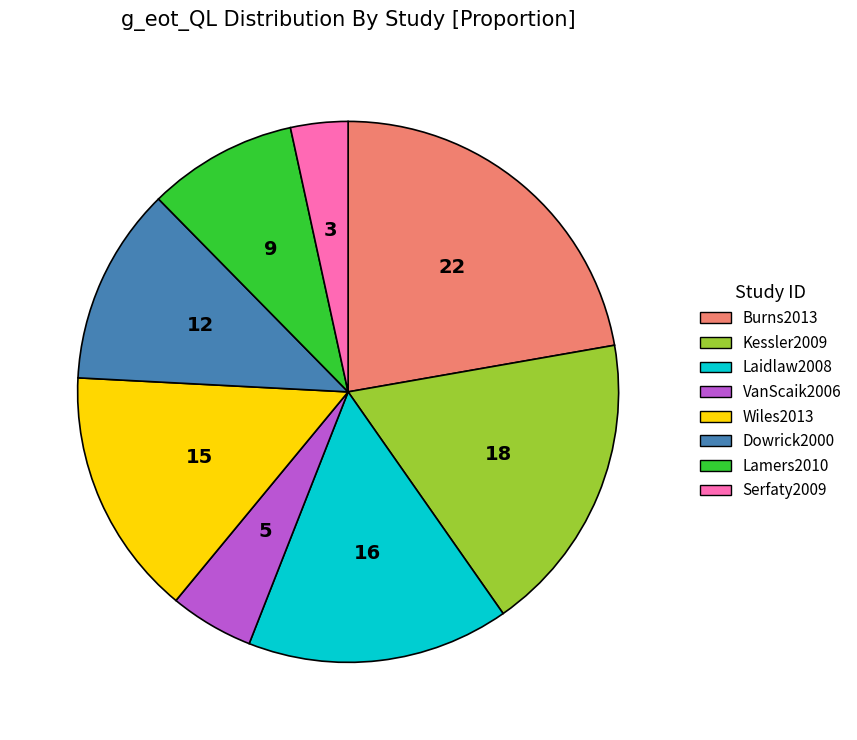

Does Wiles2013 account for over 50% of the chart?

No